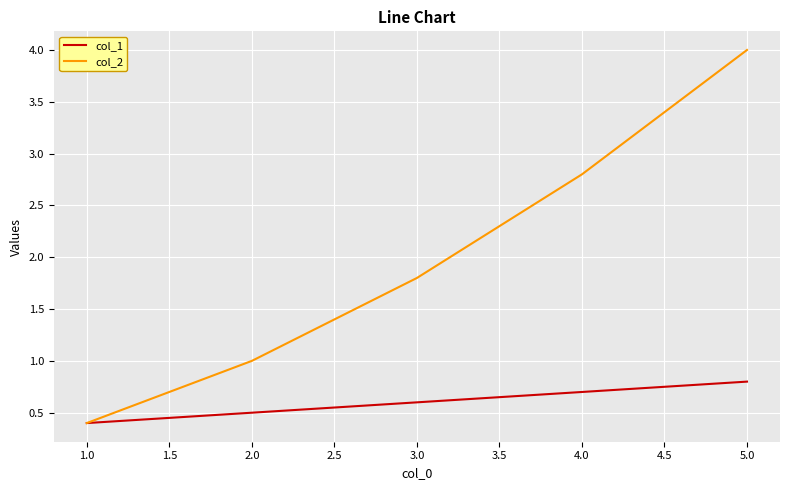

What position from the right is 3.0?

3